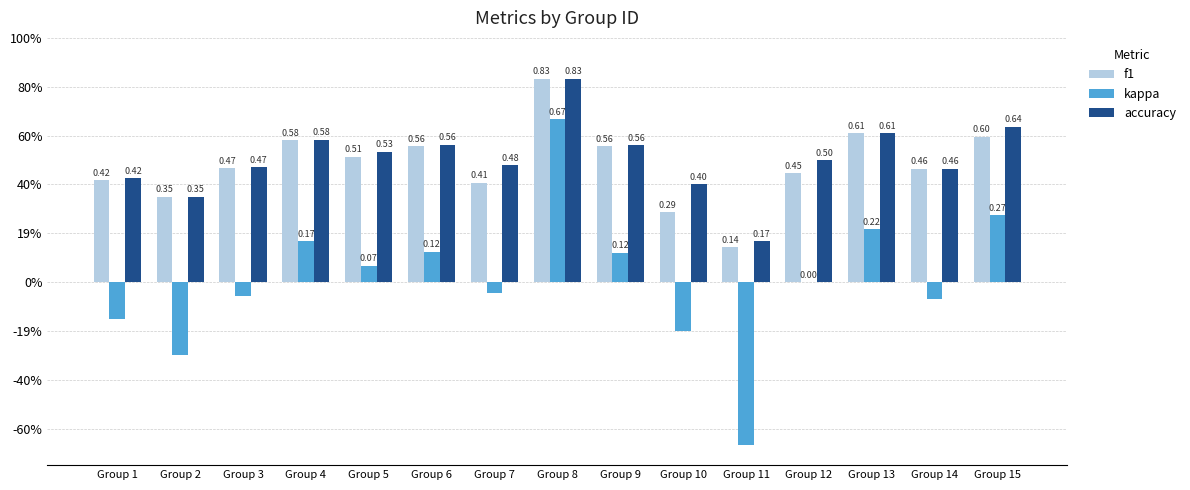

What is the highest value of the f1 series?

0.8